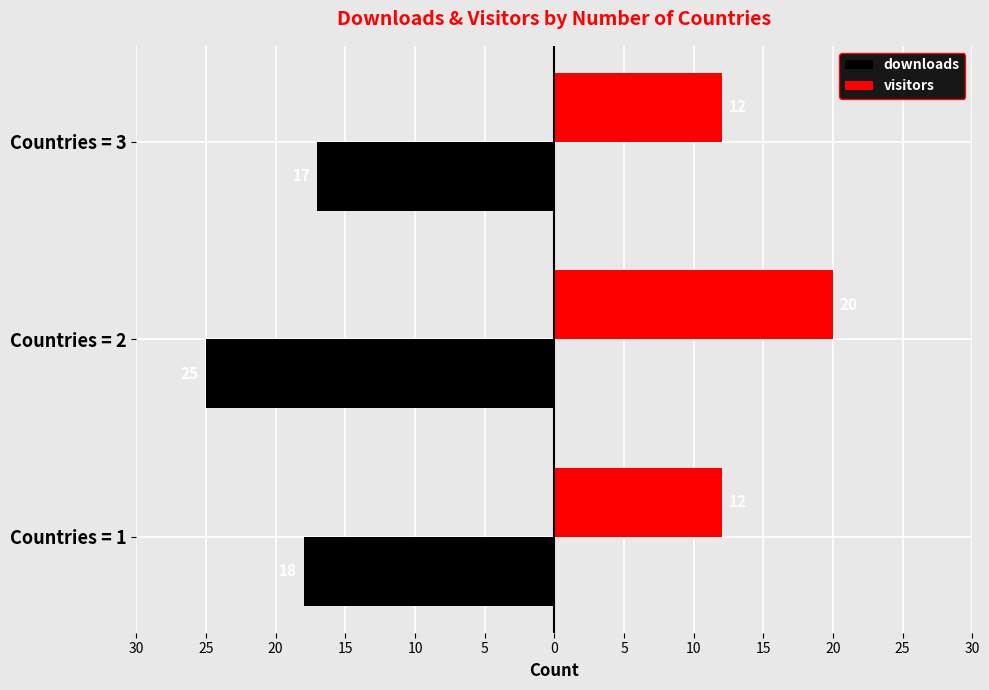

What are all the series names shown in the legend?

downloads, visitors